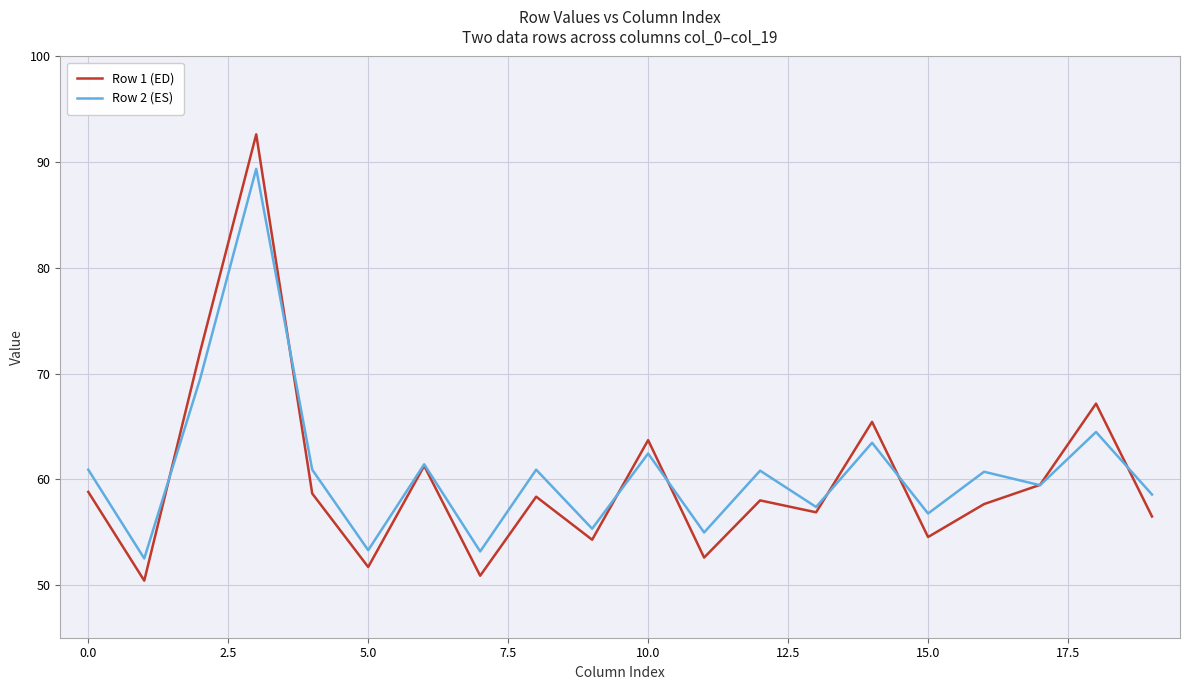

What is the average value of the Row 2 (ES) series?

60.8